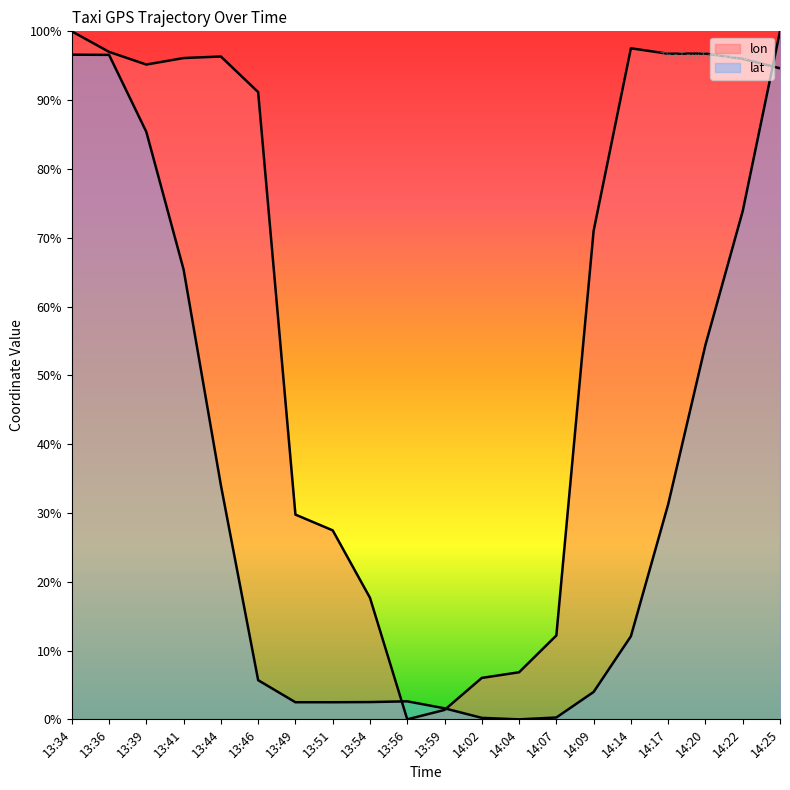

What are all the series names shown in the legend?

lon, lat